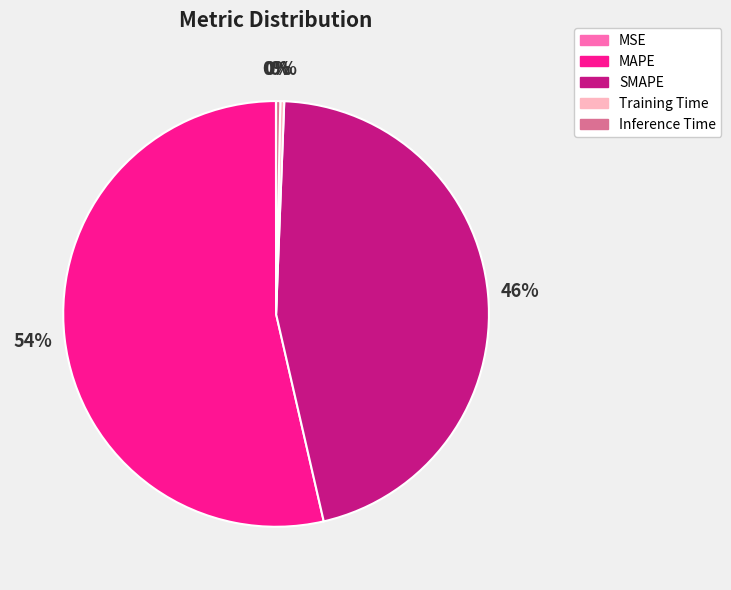

Is SMAPE the majority of the pie?

No